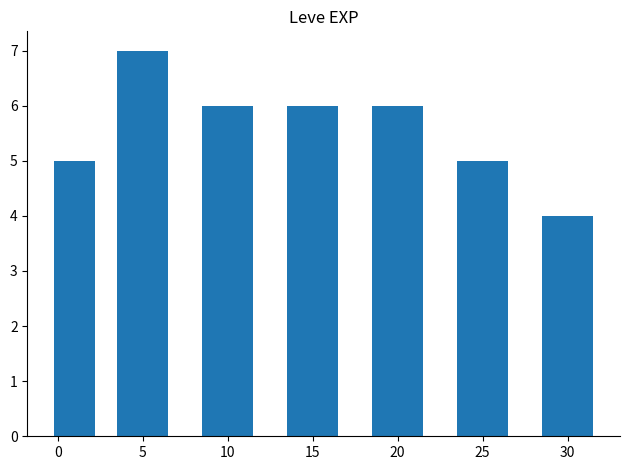

What is the value of the 1st bar from the left?

5